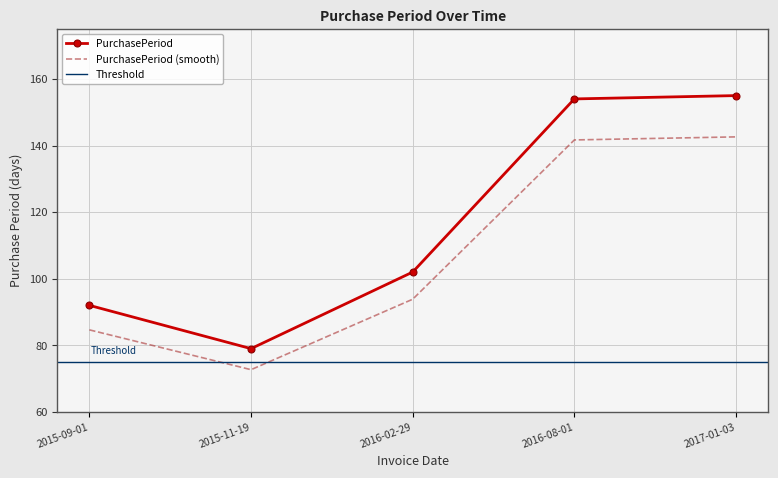

What is the difference between the values at 2016-08-01 and 2016-02-29?

52